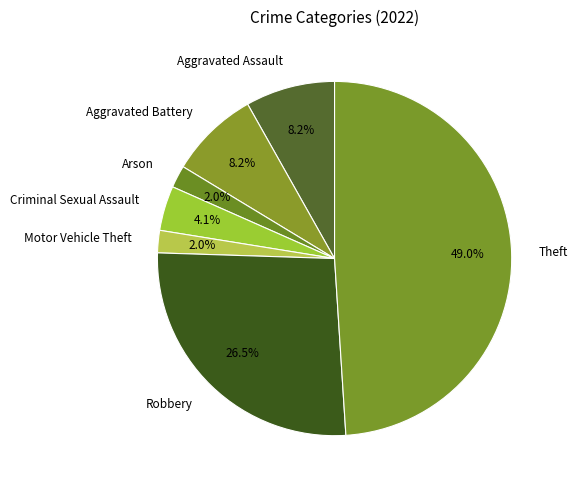

To the nearest percent, what percentage of the pie is Aggravated Assault?

8%